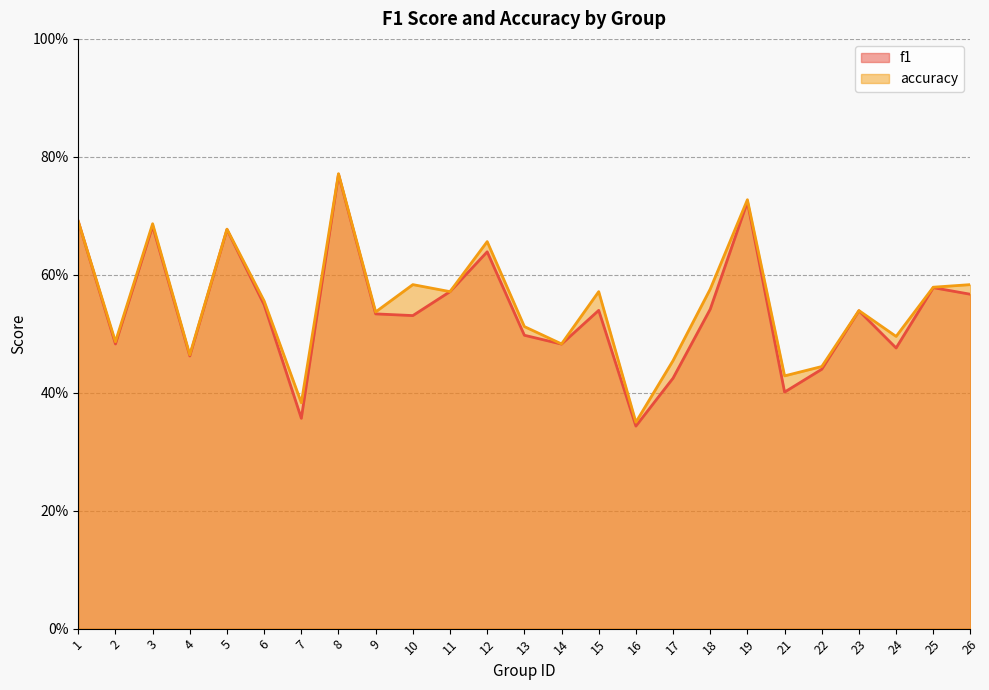

Reading left to right, list all the values displayed in this chart.

f1: 1=0.7	2=0.5	3=0.7	4=0.5	5=0.7	6=0.5	7=0.4	8=0.8	9=0.5	10=0.5	11=0.6	12=0.6	13=0.5	14=0.5	15=0.5	16=0.3	17=0.4	18=0.5	19=0.7	21=0.4	22=0.4	23=0.5	24=0.5	25=0.6	26=0.6
accuracy: 1=0.7	2=0.5	3=0.7	4=0.5	5=0.7	6=0.6	7=0.4	8=0.8	9=0.5	10=0.6	11=0.6	12=0.7	13=0.5	14=0.5	15=0.6	16=0.3	17=0.5	18=0.6	19=0.7	21=0.4	22=0.4	23=0.5	24=0.5	25=0.6	26=0.6